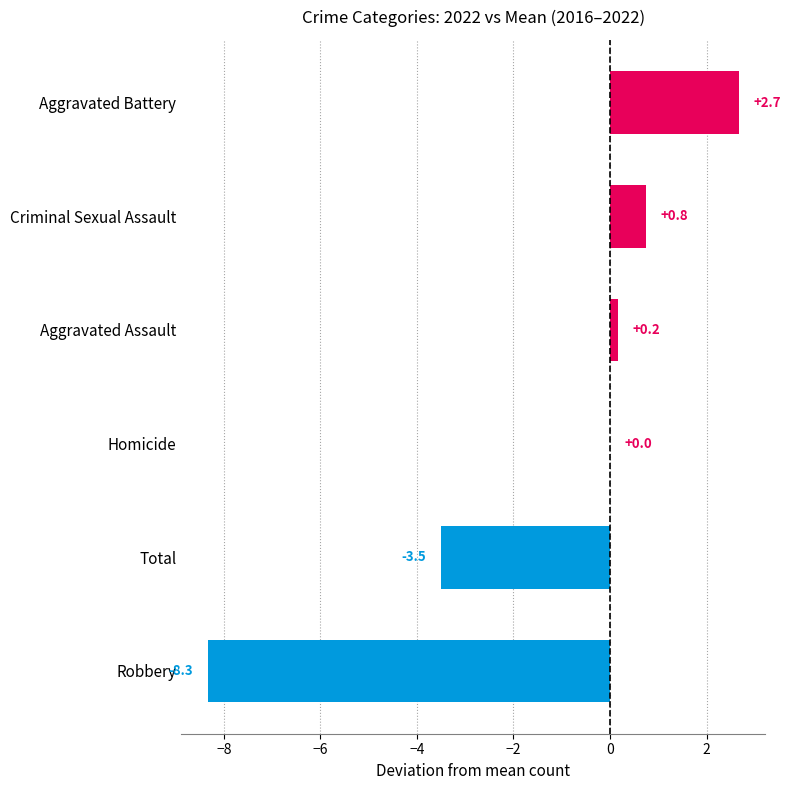

What is the maximum value shown in the chart?

2.7